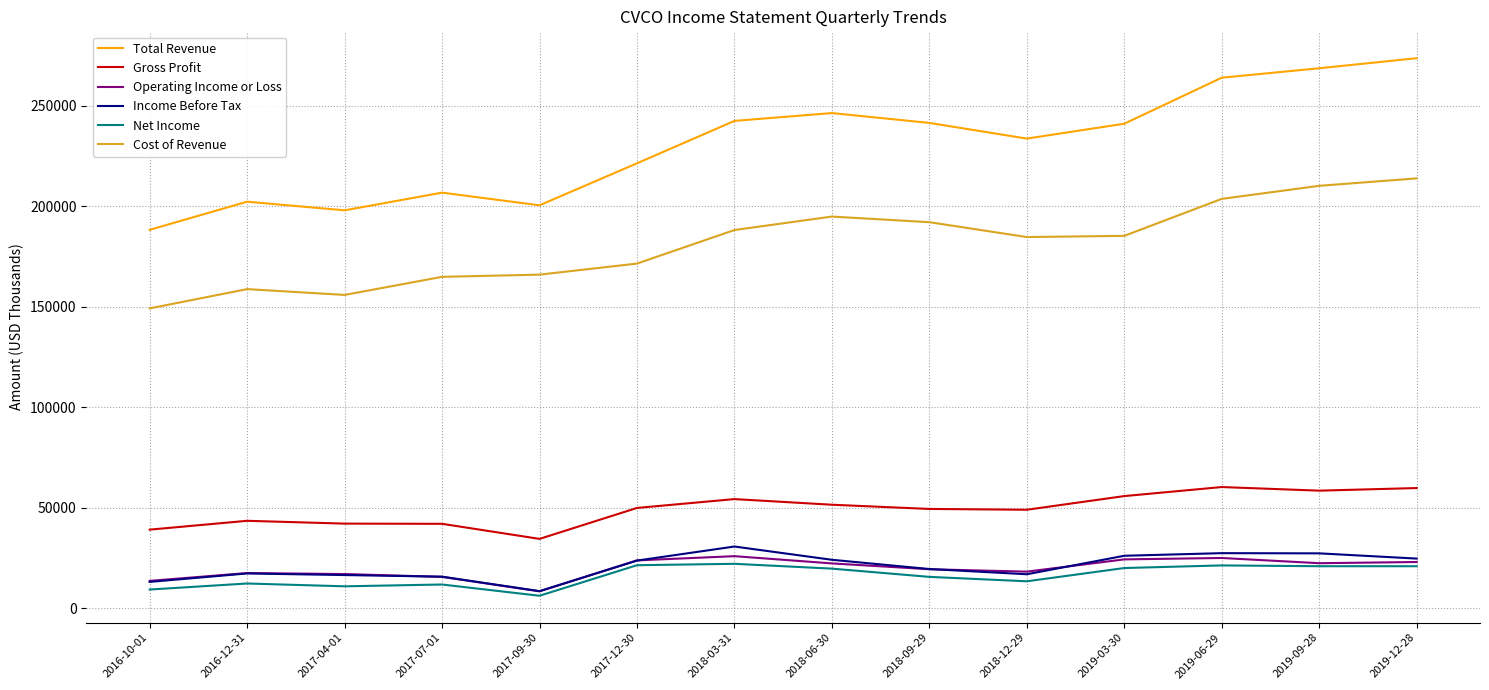

What is the greatest value displayed?

273700